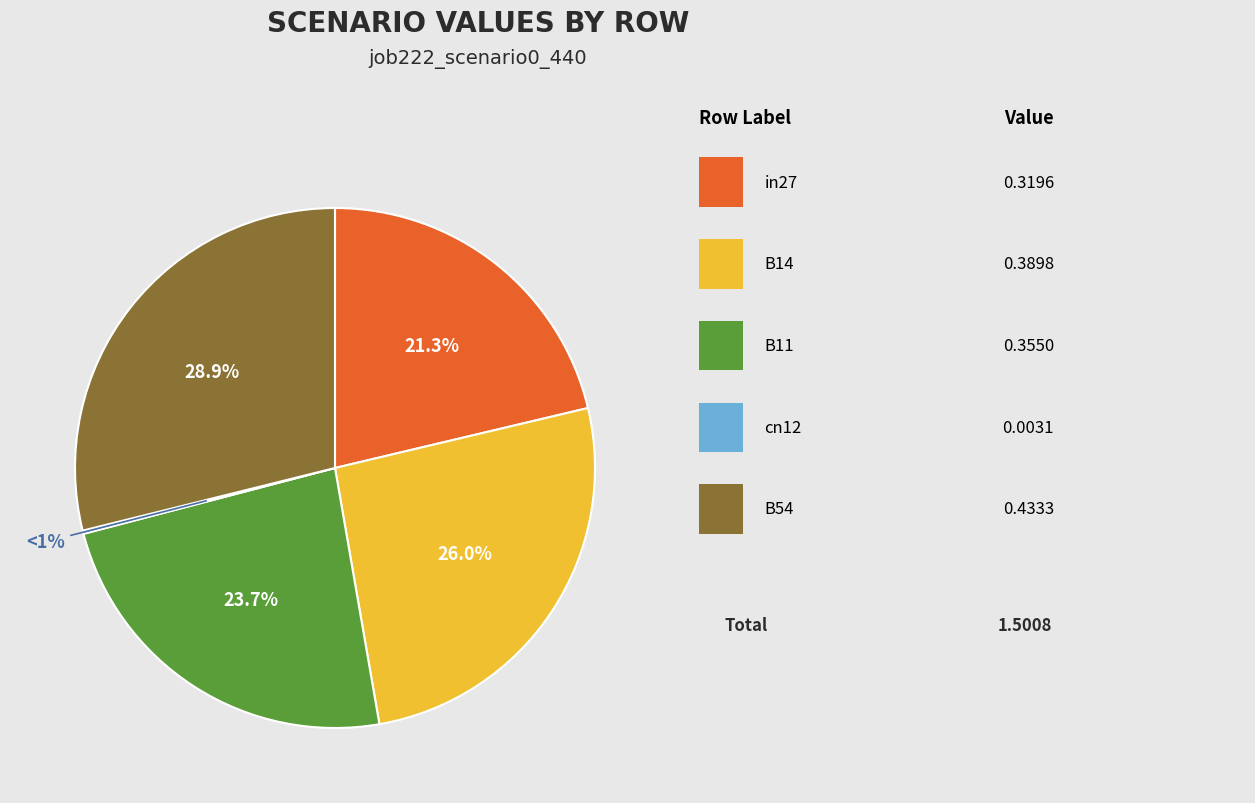

How many slices are in this pie chart?

5